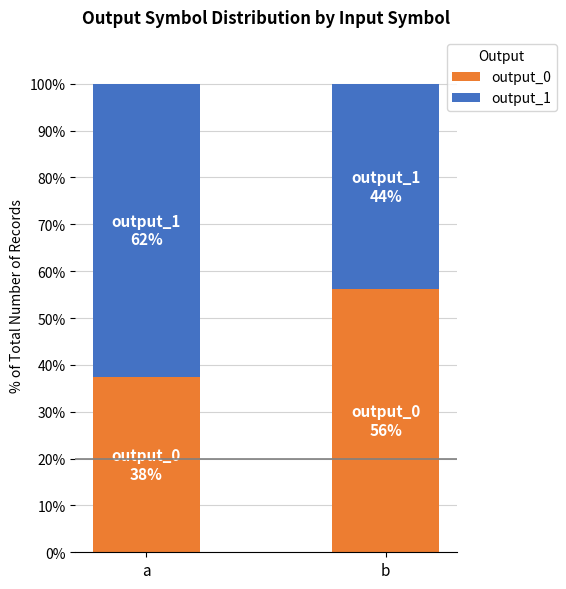

Rank the categories by output_0 value from lowest to highest.

a, b